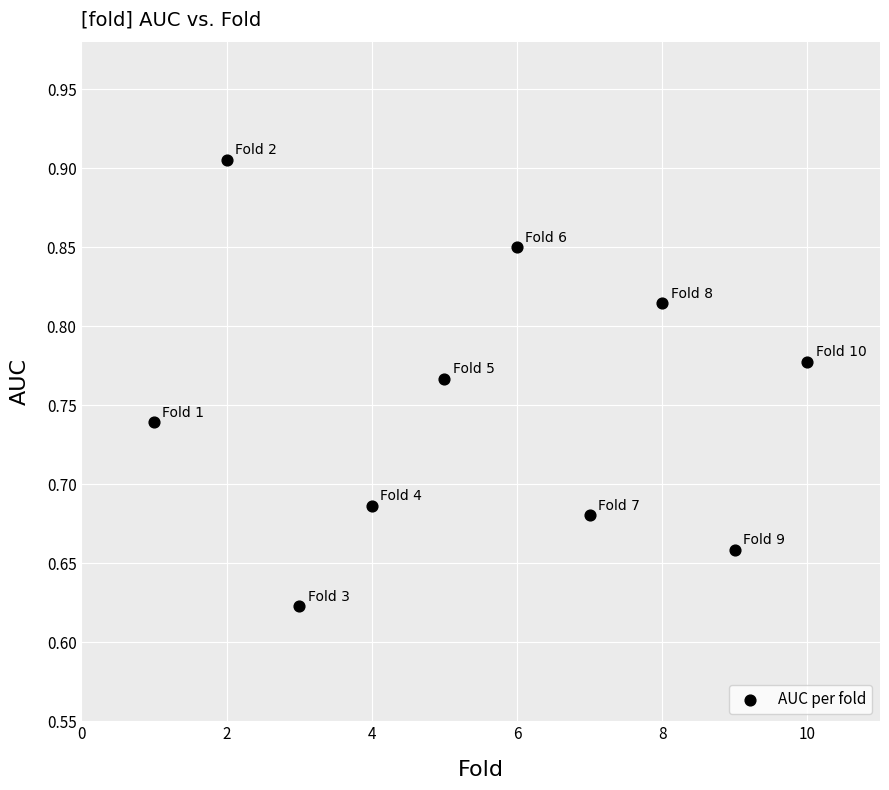

What is the range of X values (max minus min)?

9.0